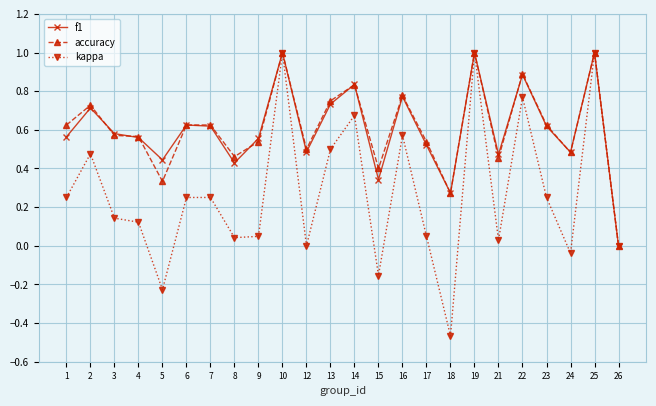

Is it true that f1 equals 0.9 at 9?

False